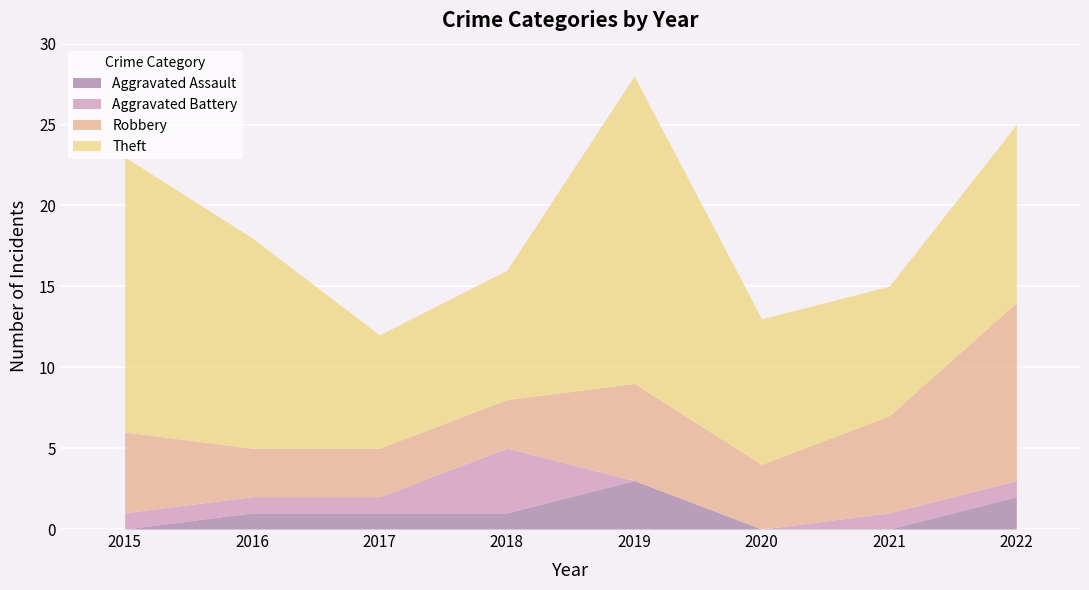

How many values in the Robbery series exceed 5?

3